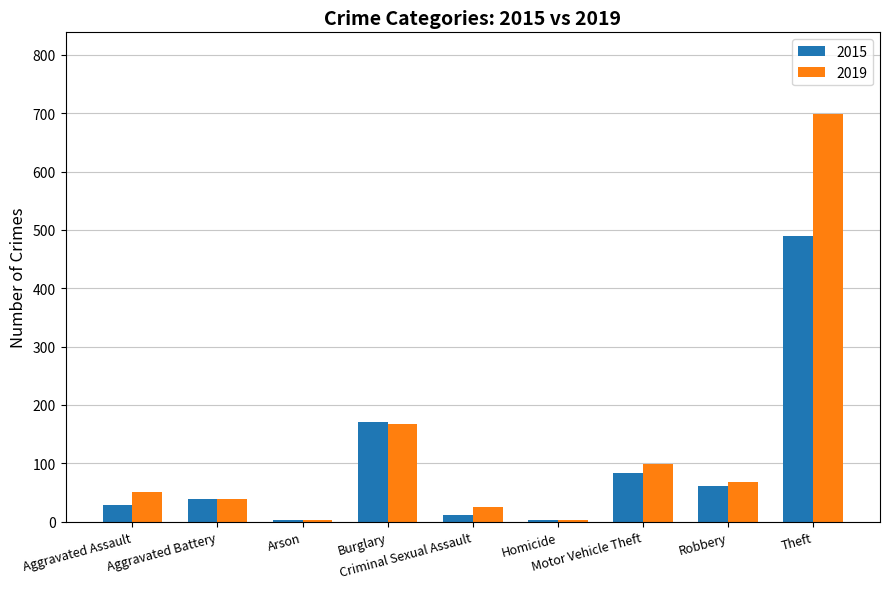

At which category is the sum across all series the highest?

Theft